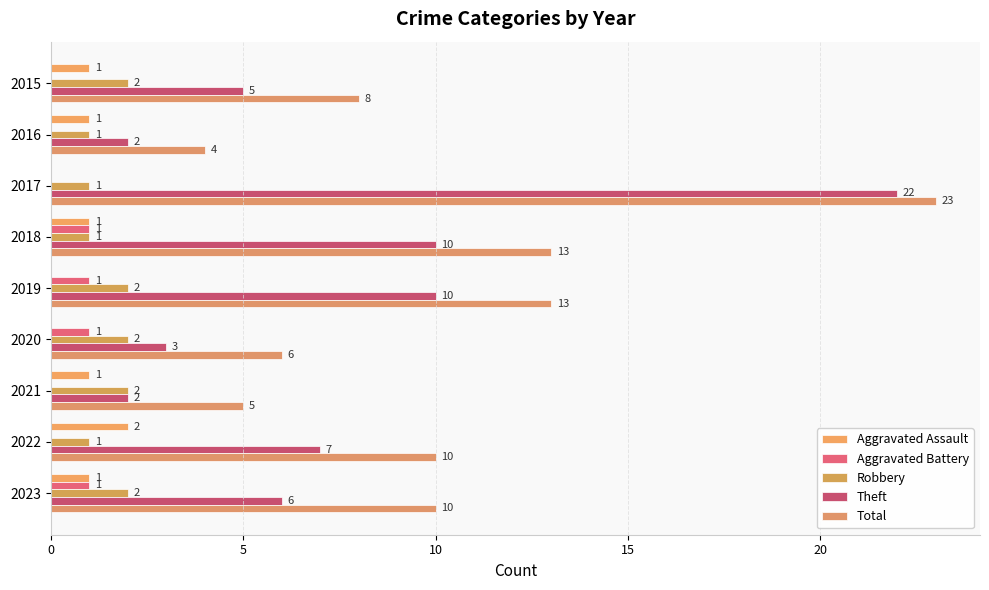

What is the sum of all Aggravated Assault values?

7